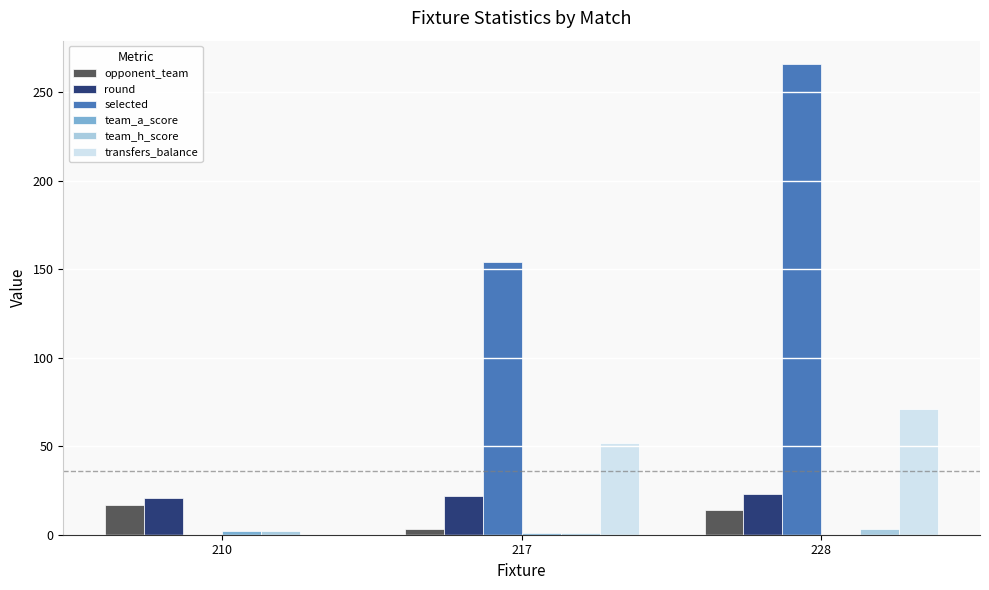

What is the approximate value of transfers_balance at 217?

52